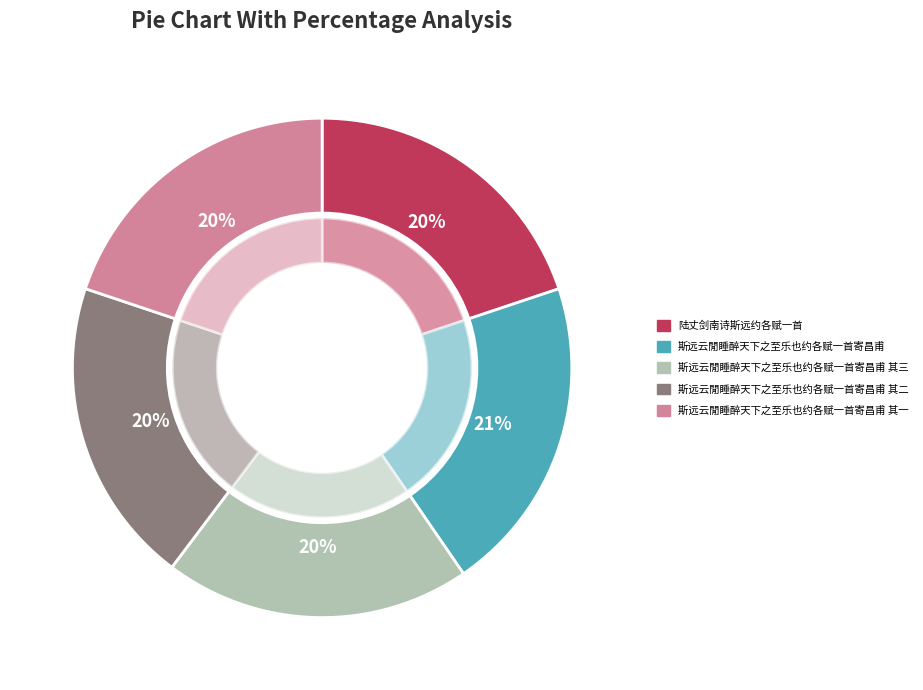

To the nearest percent, what portion does 斯远云閒睡醉天下之至乐也约各赋一首寄昌甫 其三 represent?

20%